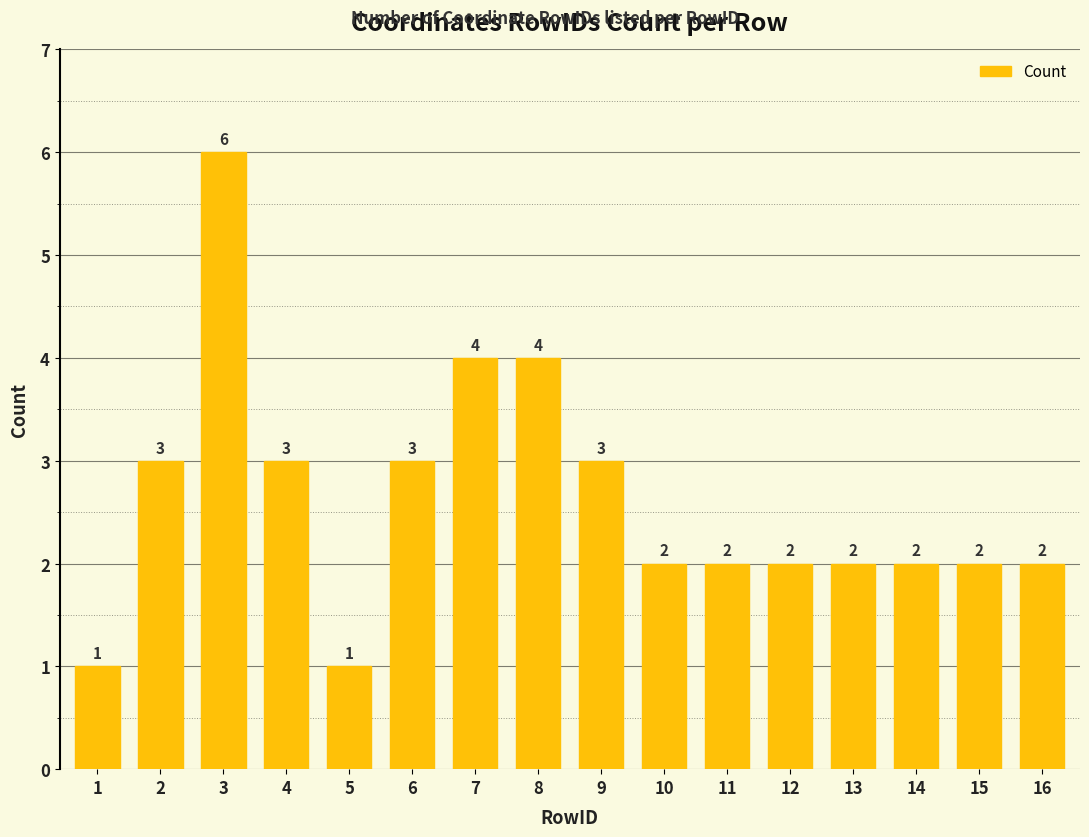

True or false: the data shows 1 at 1.

True